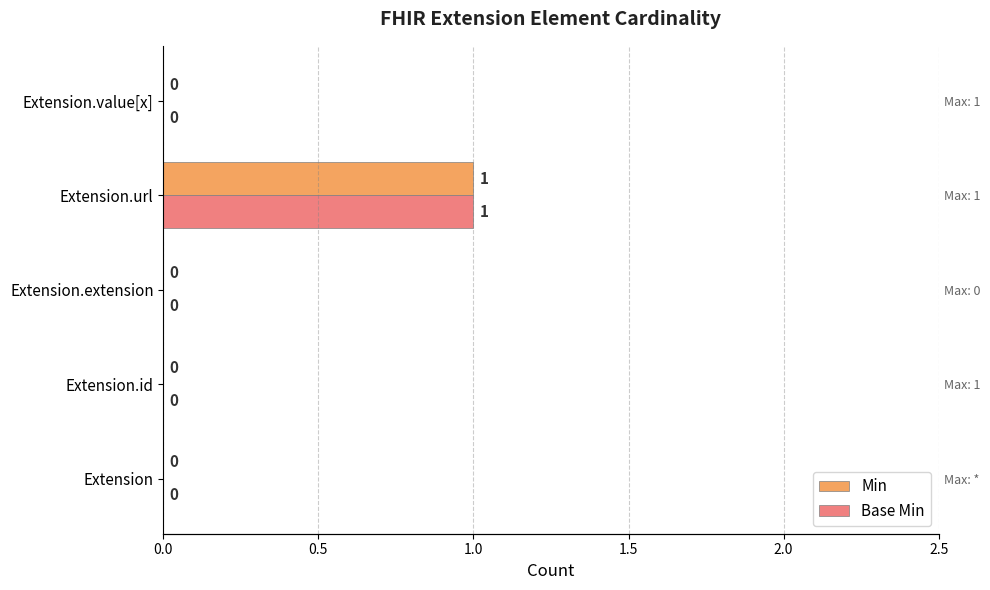

Rank the series at Extension from highest to lowest value.

Min, Base Min